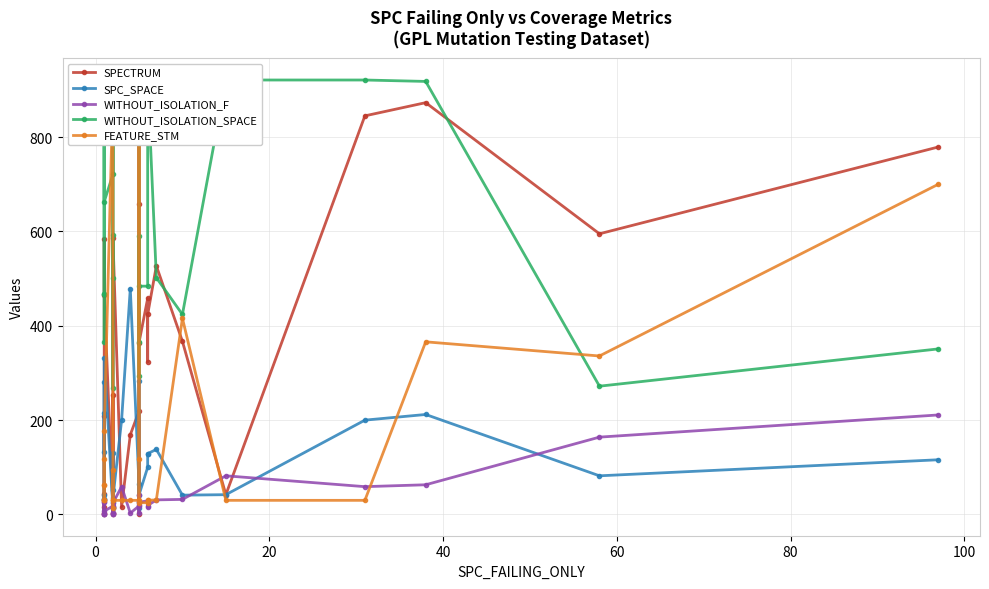

True or false: WITHOUT_ISOLATION_SPACE has a value of 1472 at 25.

False